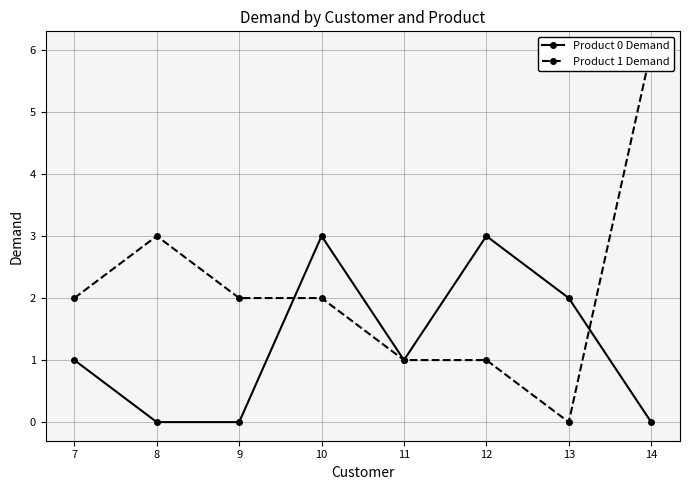

Which category has the lowest value in the Product 1 Demand series?

13